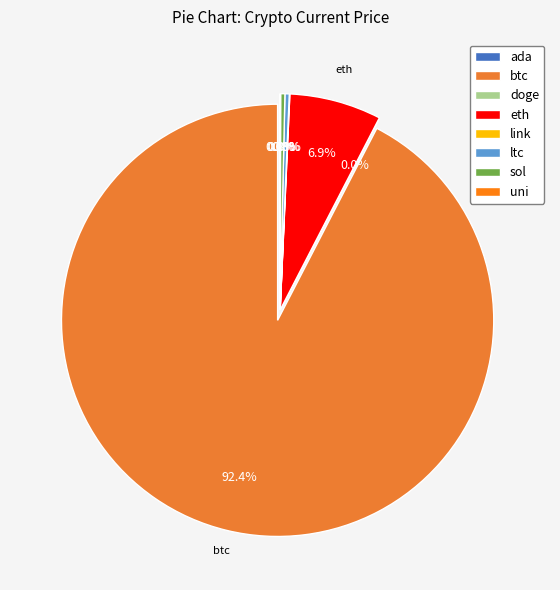

True or false: uni accounts for 1% of the total.

False